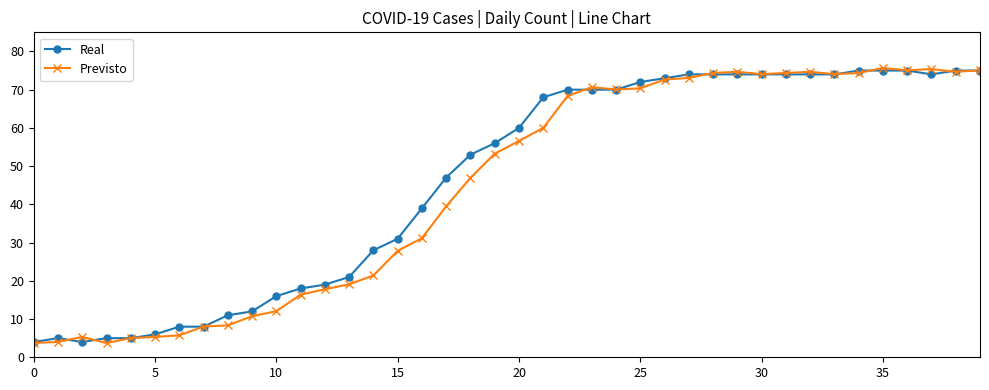

What is the greatest value displayed?

75.7